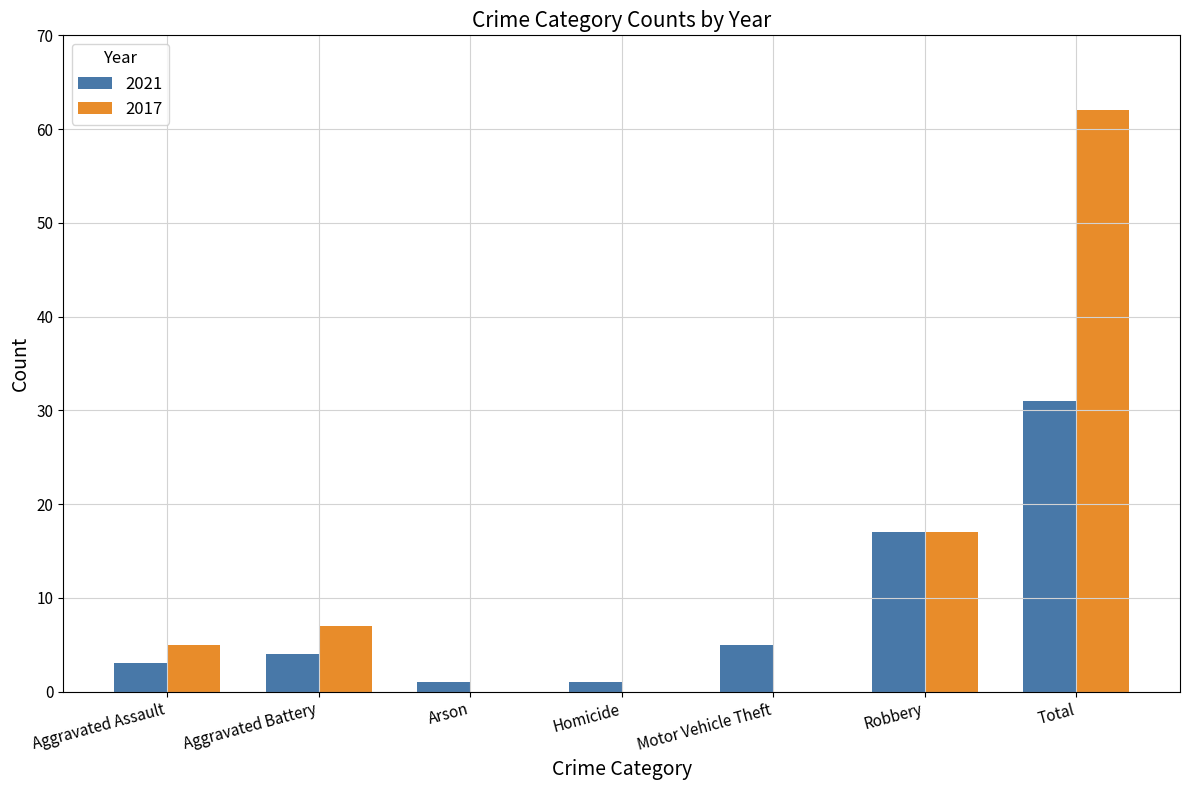

Is it true that 2021 equals 1 at Arson?

True